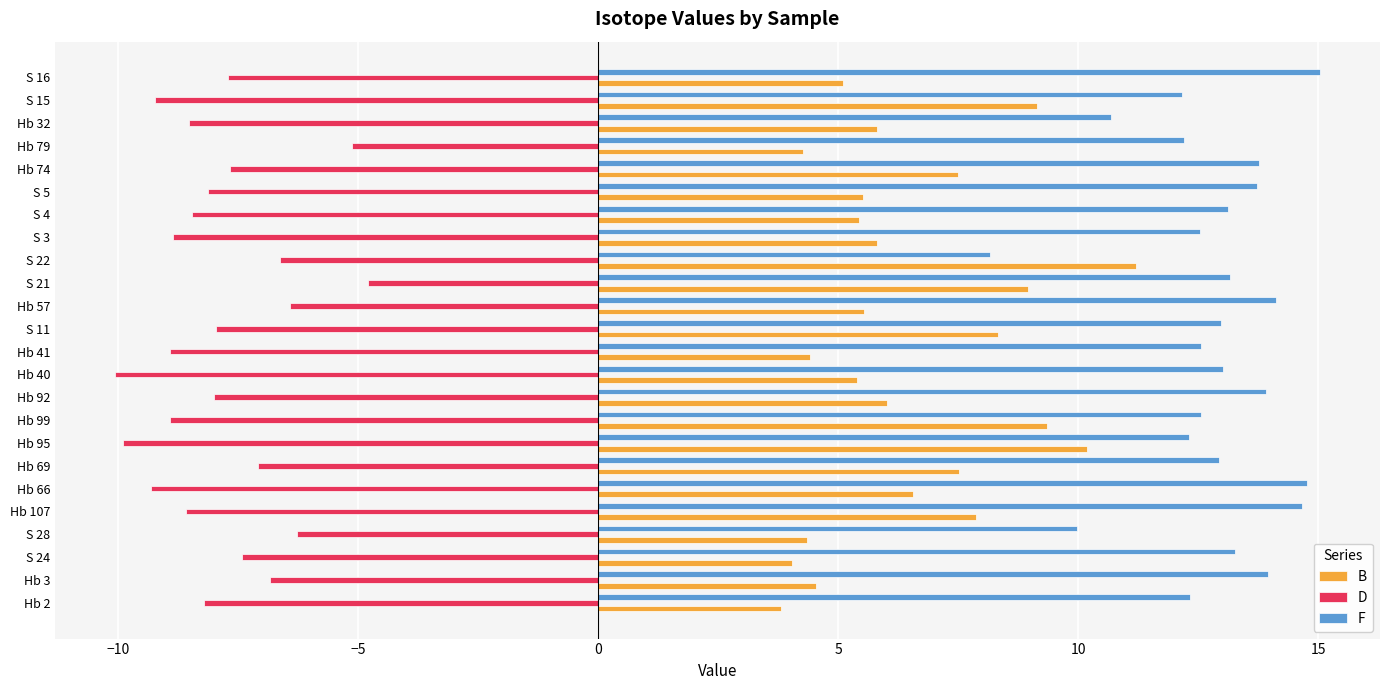

True or false: B has a value of 12.5 at Hb 74.

False